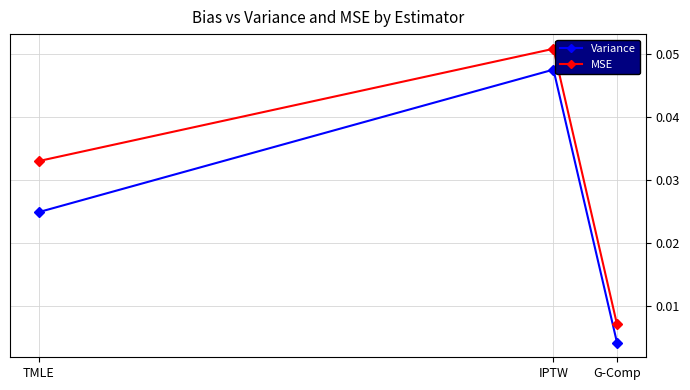

Does the chart display data point markers on the line(s)?

Yes